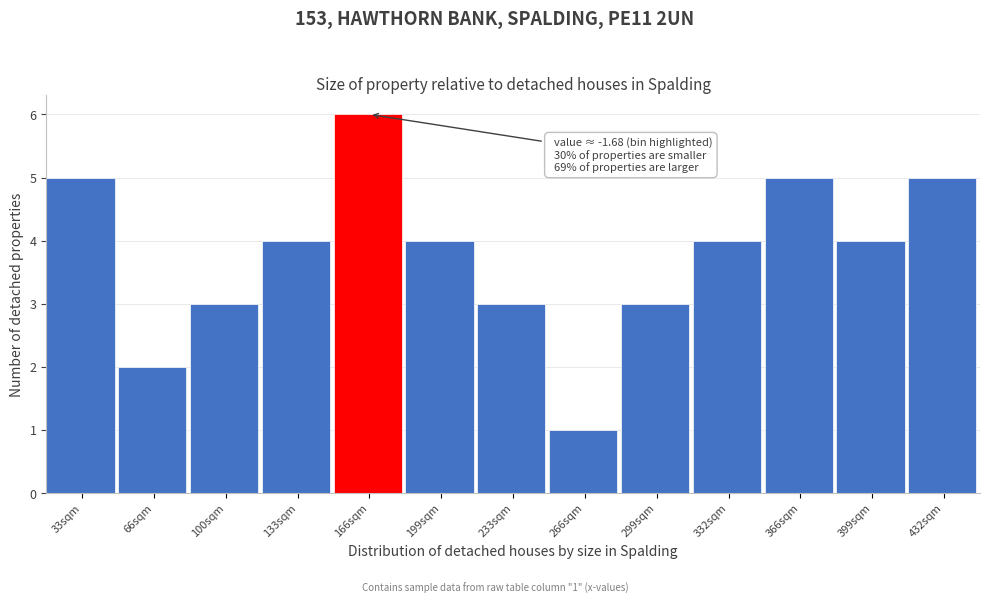

Reading left to right, transcribe all the data shown in this chart.

33sqm=5	66sqm=2	100sqm=3	133sqm=4	166sqm=6	199sqm=4	233sqm=3	266sqm=1	299sqm=3	332sqm=4	366sqm=5	399sqm=4	432sqm=5